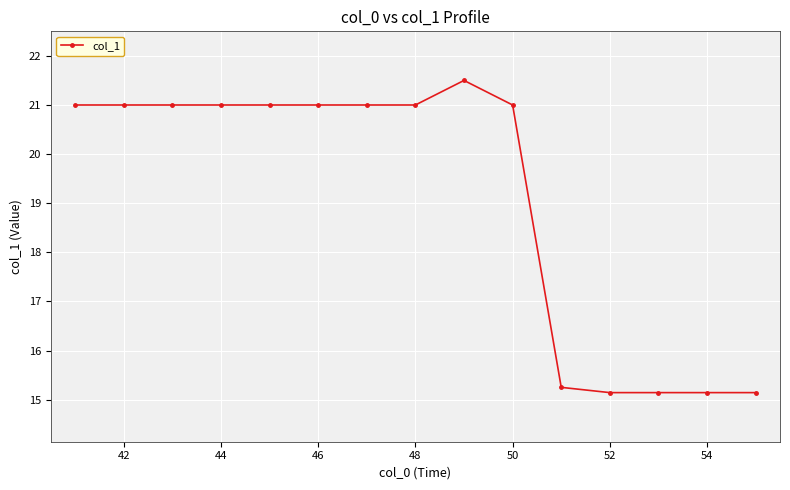

What is the difference between the maximum and minimum values?

6.4